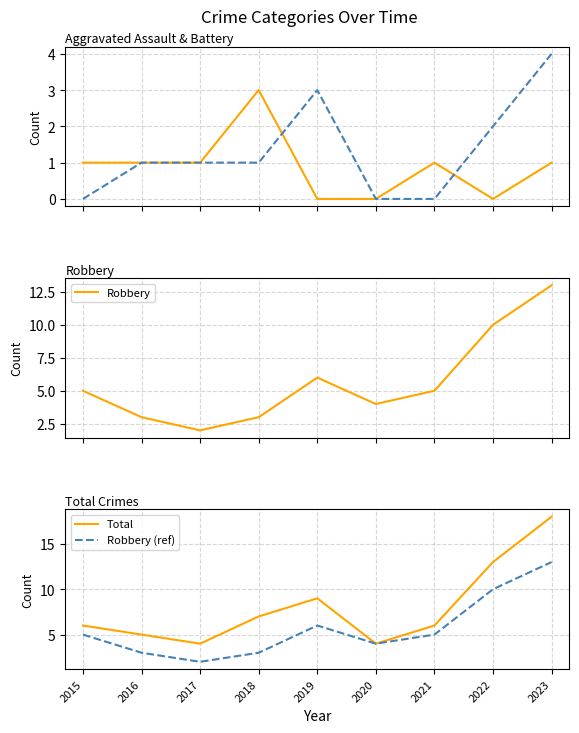

How many lines are shown in the chart?

5